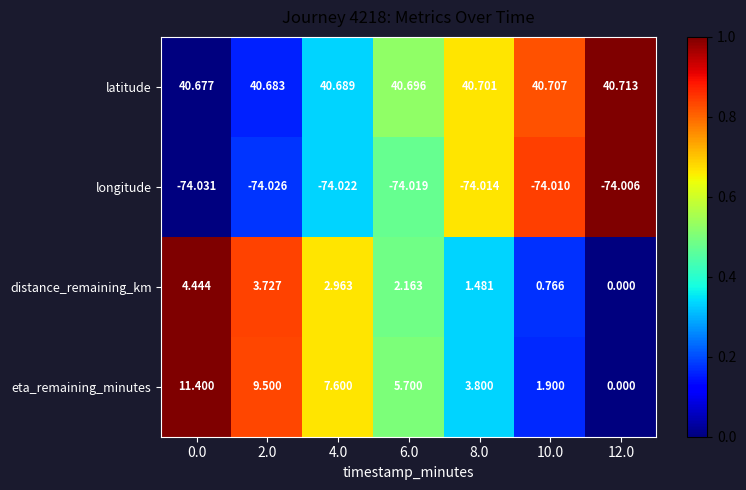

Is the value of longitude at 8.0 greater than the value of eta_remaining_minutes at 10.0?

No